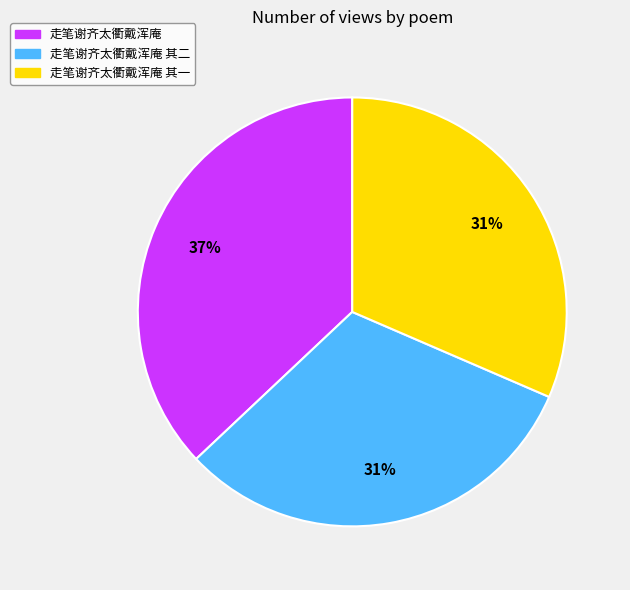

How many slices are in this pie chart?

3